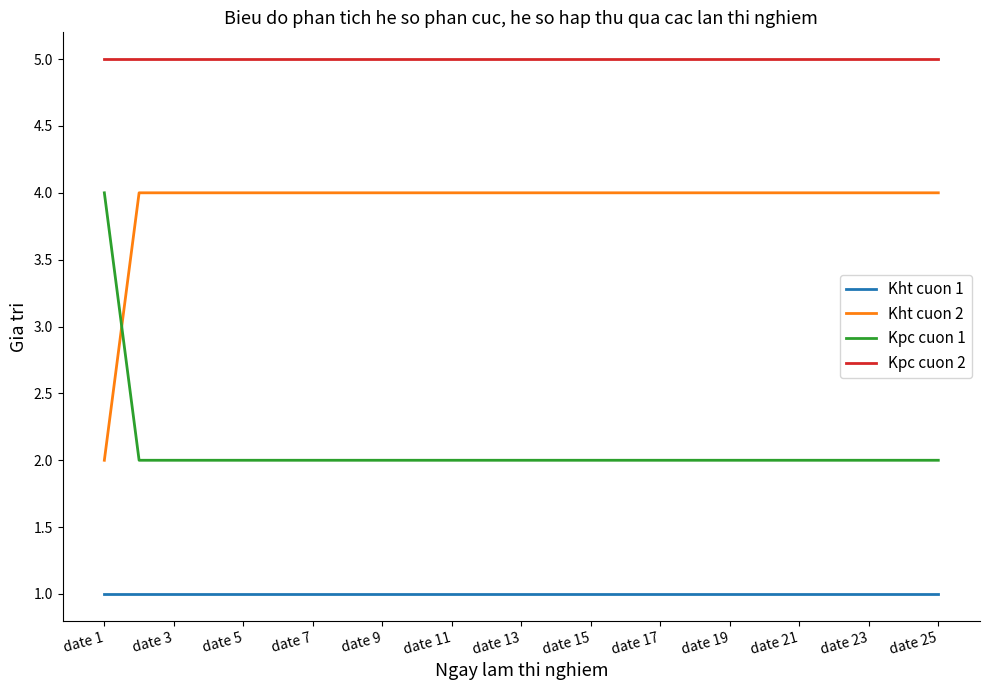

Which series has the largest total across all categories?

Kpc cuon 2